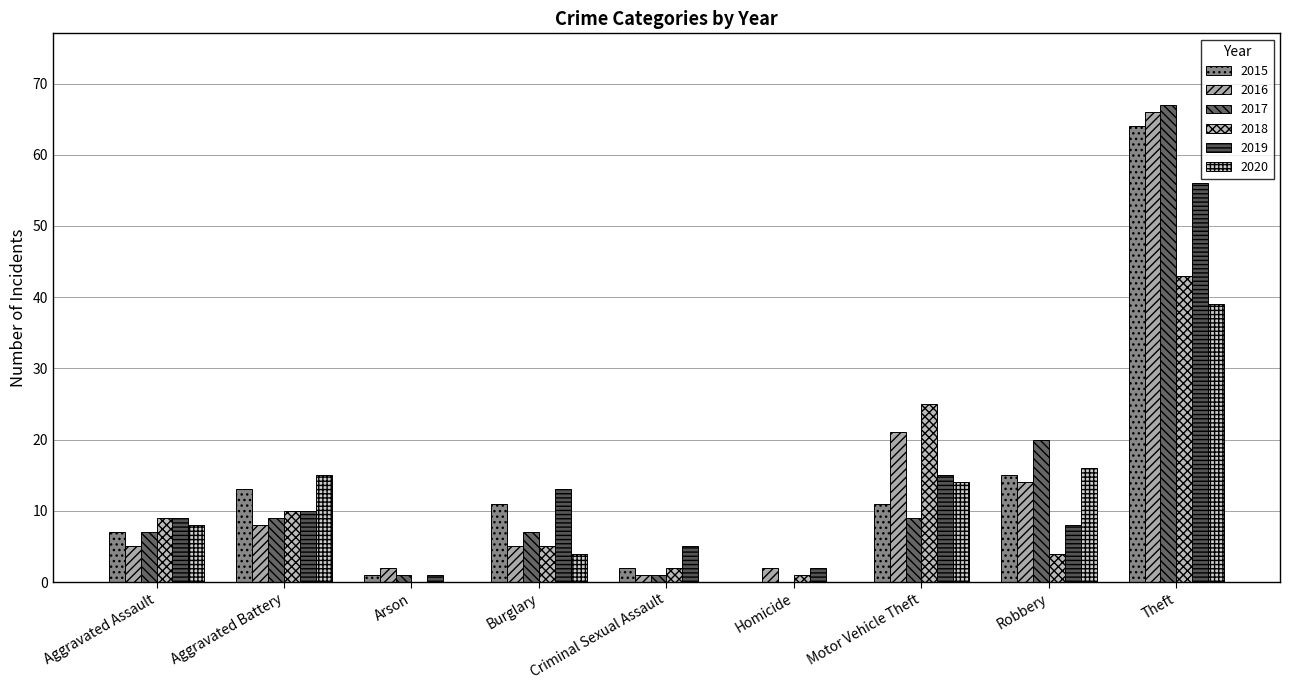

Is the value of 2015 at Motor Vehicle Theft greater than the value of 2018 at Robbery?

Yes